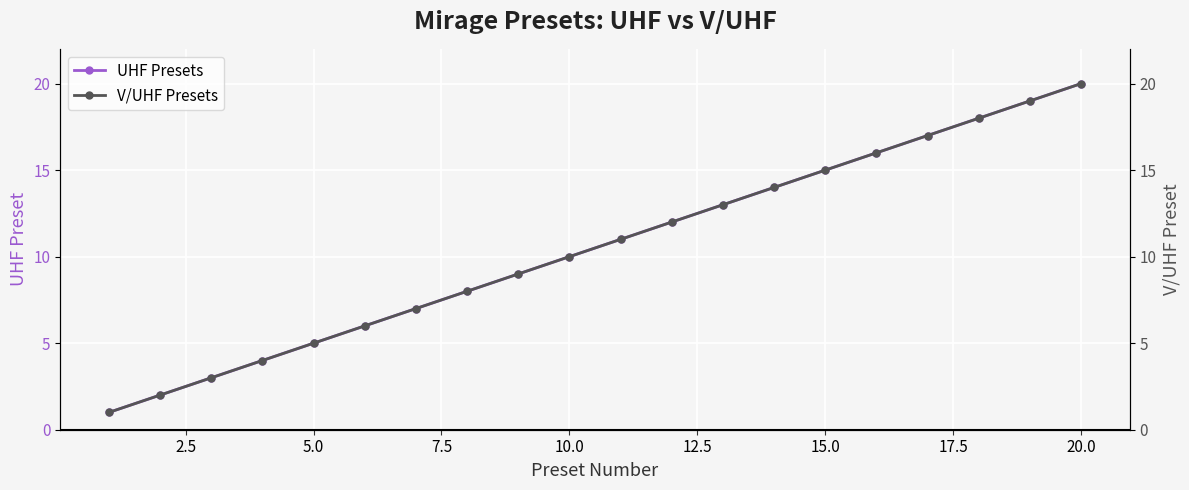

The UHF Presets series shows 26 at 15.0. True or false?

False